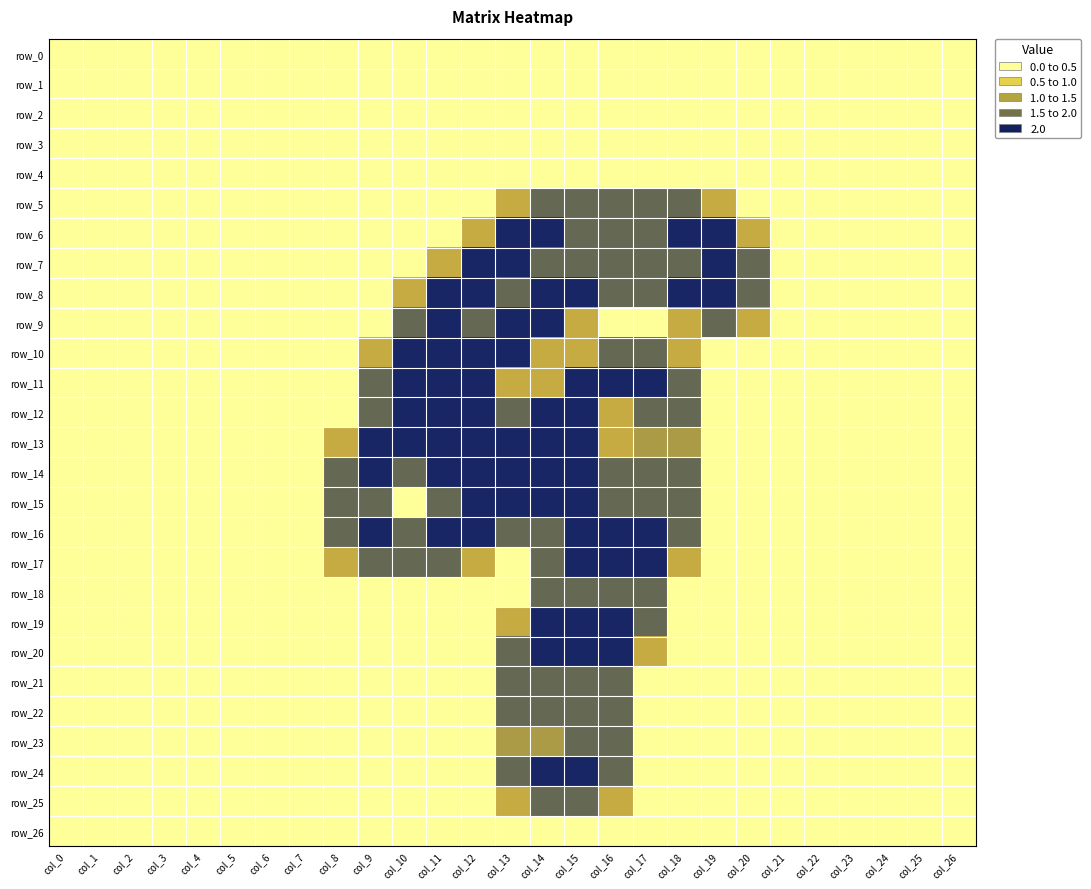

Reading left to right, extract all data points from this chart.

row_0: col_0=0.0	col_1=0.0	col_2=0.0	col_3=0.0	col_4=0.0	col_5=0.0	col_6=0.0	col_7=0.0	col_8=0.0	col_9=0.0	col_10=0.0	col_11=0.0	col_12=0.0	col_13=0.0	col_14=0.0	col_15=0.0	col_16=0.0	col_17=0.0	col_18=0.0	col_19=0.0	col_20=0.0	col_21=0.0	col_22=0.0	col_23=0.0	col_24=0.0	col_25=0.0	col_26=0.0
row_1: col_0=0.0	col_1=0.0	col_2=0.0	col_3=0.0	col_4=0.0	col_5=0.0	col_6=0.0	col_7=0.0	col_8=0.0	col_9=0.0	col_10=0.0	col_11=0.0	col_12=0.0	col_13=0.0	col_14=0.0	col_15=0.0	col_16=0.0	col_17=0.0	col_18=0.0	col_19=0.0	col_20=0.0	col_21=0.0	col_22=0.0	col_23=0.0	col_24=0.0	col_25=0.0	col_26=0.0
row_2: col_0=0.0	col_1=0.0	col_2=0.0	col_3=0.0	col_4=0.0	col_5=0.0	col_6=0.0	col_7=0.0	col_8=0.0	col_9=0.0	col_10=0.0	col_11=0.0	col_12=0.0	col_13=0.0	col_14=0.0	col_15=0.0	col_16=0.0	col_17=0.0	col_18=0.0	col_19=0.0	col_20=0.0	col_21=0.0	col_22=0.0	col_23=0.0	col_24=0.0	col_25=0.0	col_26=0.0
row_3: col_0=0.0	col_1=0.0	col_2=0.0	col_3=0.0	col_4=0.0	col_5=0.0	col_6=0.0	col_7=0.0	col_8=0.0	col_9=0.0	col_10=0.0	col_11=0.0	col_12=0.0	col_13=0.0	col_14=0.0	col_15=0.0	col_16=0.0	col_17=0.0	col_18=0.0	col_19=0.0	col_20=0.0	col_21=0.0	col_22=0.0	col_23=0.0	col_24=0.0	col_25=0.0	col_26=0.0
row_4: col_0=0.0	col_1=0.0	col_2=0.0	col_3=0.0	col_4=0.0	col_5=0.0	col_6=0.0	col_7=0.0	col_8=0.0	col_9=0.0	col_10=0.0	col_11=0.0	col_12=0.0	col_13=0.0	col_14=0.0	col_15=0.0	col_16=0.0	col_17=0.0	col_18=0.0	col_19=0.0	col_20=0.0	col_21=0.0	col_22=0.0	col_23=0.0	col_24=0.0	col_25=0.0	col_26=0.0
row_5: col_0=0.0	col_1=0.0	col_2=0.0	col_3=0.0	col_4=0.0	col_5=0.0	col_6=0.0	col_7=0.0	col_8=0.0	col_9=0.0	col_10=0.0	col_11=0.0	col_12=0.0	col_13=0.8	col_14=1.5	col_15=1.5	col_16=1.5	col_17=1.5	col_18=1.5	col_19=0.8	col_20=0.0	col_21=0.0	col_22=0.0	col_23=0.0	col_24=0.0	col_25=0.0	col_26=0.0
row_6: col_0=0.0	col_1=0.0	col_2=0.0	col_3=0.0	col_4=0.0	col_5=0.0	col_6=0.0	col_7=0.0	col_8=0.0	col_9=0.0	col_10=0.0	col_11=0.0	col_12=0.8	col_13=2.0	col_14=2.0	col_15=1.5	col_16=1.5	col_17=1.5	col_18=2.0	col_19=2.0	col_20=0.8	col_21=0.0	col_22=0.0	col_23=0.0	col_24=0.0	col_25=0.0	col_26=0.0
row_7: col_0=0.0	col_1=0.0	col_2=0.0	col_3=0.0	col_4=0.0	col_5=0.0	col_6=0.0	col_7=0.0	col_8=0.0	col_9=0.0	col_10=0.0	col_11=0.8	col_12=2.0	col_13=2.0	col_14=1.5	col_15=1.5	col_16=1.5	col_17=1.5	col_18=1.5	col_19=2.0	col_20=1.5	col_21=0.0	col_22=0.0	col_23=0.0	col_24=0.0	col_25=0.0	col_26=0.0
row_8: col_0=0.0	col_1=0.0	col_2=0.0	col_3=0.0	col_4=0.0	col_5=0.0	col_6=0.0	col_7=0.0	col_8=0.0	col_9=0.0	col_10=0.8	col_11=2.0	col_12=2.0	col_13=1.5	col_14=2.0	col_15=2.0	col_16=1.5	col_17=1.5	col_18=2.0	col_19=2.0	col_20=1.5	col_21=0.0	col_22=0.0	col_23=0.0	col_24=0.0	col_25=0.0	col_26=0.0
row_9: col_0=0.0	col_1=0.0	col_2=0.0	col_3=0.0	col_4=0.0	col_5=0.0	col_6=0.0	col_7=0.0	col_8=0.0	col_9=0.0	col_10=1.5	col_11=2.0	col_12=1.5	col_13=2.0	col_14=2.0	col_15=0.8	col_16=0.0	col_17=0.0	col_18=0.8	col_19=1.5	col_20=0.8	col_21=0.0	col_22=0.0	col_23=0.0	col_24=0.0	col_25=0.0	col_26=0.0
row_10: col_0=0.0	col_1=0.0	col_2=0.0	col_3=0.0	col_4=0.0	col_5=0.0	col_6=0.0	col_7=0.0	col_8=0.0	col_9=0.8	col_10=2.0	col_11=2.0	col_12=2.0	col_13=2.0	col_14=0.8	col_15=0.8	col_16=1.5	col_17=1.5	col_18=0.8	col_19=0.0	col_20=0.0	col_21=0.0	col_22=0.0	col_23=0.0	col_24=0.0	col_25=0.0	col_26=0.0
row_11: col_0=0.0	col_1=0.0	col_2=0.0	col_3=0.0	col_4=0.0	col_5=0.0	col_6=0.0	col_7=0.0	col_8=0.0	col_9=1.5	col_10=2.0	col_11=2.0	col_12=2.0	col_13=0.8	col_14=0.8	col_15=2.0	col_16=2.0	col_17=2.0	col_18=1.5	col_19=0.0	col_20=0.0	col_21=0.0	col_22=0.0	col_23=0.0	col_24=0.0	col_25=0.0	col_26=0.0
row_12: col_0=0.0	col_1=0.0	col_2=0.0	col_3=0.0	col_4=0.0	col_5=0.0	col_6=0.0	col_7=0.0	col_8=0.0	col_9=1.5	col_10=2.0	col_11=2.0	col_12=2.0	col_13=1.5	col_14=2.0	col_15=2.0	col_16=0.8	col_17=1.5	col_18=1.5	col_19=0.0	col_20=0.0	col_21=0.0	col_22=0.0	col_23=0.0	col_24=0.0	col_25=0.0	col_26=0.0
row_13: col_0=0.0	col_1=0.0	col_2=0.0	col_3=0.0	col_4=0.0	col_5=0.0	col_6=0.0	col_7=0.0	col_8=0.8	col_9=2.0	col_10=2.0	col_11=2.0	col_12=2.0	col_13=2.0	col_14=2.0	col_15=2.0	col_16=0.8	col_17=1.0	col_18=1.0	col_19=0.0	col_20=0.0	col_21=0.0	col_22=0.0	col_23=0.0	col_24=0.0	col_25=0.0	col_26=0.0
row_14: col_0=0.0	col_1=0.0	col_2=0.0	col_3=0.0	col_4=0.0	col_5=0.0	col_6=0.0	col_7=0.0	col_8=1.5	col_9=2.0	col_10=1.5	col_11=2.0	col_12=2.0	col_13=2.0	col_14=2.0	col_15=2.0	col_16=1.5	col_17=1.5	col_18=1.5	col_19=0.0	col_20=0.0	col_21=0.0	col_22=0.0	col_23=0.0	col_24=0.0	col_25=0.0	col_26=0.0
row_15: col_0=0.0	col_1=0.0	col_2=0.0	col_3=0.0	col_4=0.0	col_5=0.0	col_6=0.0	col_7=0.0	col_8=1.5	col_9=1.5	col_10=0.0	col_11=1.5	col_12=2.0	col_13=2.0	col_14=2.0	col_15=2.0	col_16=1.5	col_17=1.5	col_18=1.5	col_19=0.0	col_20=0.0	col_21=0.0	col_22=0.0	col_23=0.0	col_24=0.0	col_25=0.0	col_26=0.0
row_16: col_0=0.0	col_1=0.0	col_2=0.0	col_3=0.0	col_4=0.0	col_5=0.0	col_6=0.0	col_7=0.0	col_8=1.5	col_9=2.0	col_10=1.5	col_11=2.0	col_12=2.0	col_13=1.5	col_14=1.5	col_15=2.0	col_16=2.0	col_17=2.0	col_18=1.5	col_19=0.0	col_20=0.0	col_21=0.0	col_22=0.0	col_23=0.0	col_24=0.0	col_25=0.0	col_26=0.0
row_17: col_0=0.0	col_1=0.0	col_2=0.0	col_3=0.0	col_4=0.0	col_5=0.0	col_6=0.0	col_7=0.0	col_8=0.8	col_9=1.5	col_10=1.5	col_11=1.5	col_12=0.8	col_13=0.0	col_14=1.5	col_15=2.0	col_16=2.0	col_17=2.0	col_18=0.8	col_19=0.0	col_20=0.0	col_21=0.0	col_22=0.0	col_23=0.0	col_24=0.0	col_25=0.0	col_26=0.0
row_18: col_0=0.0	col_1=0.0	col_2=0.0	col_3=0.0	col_4=0.0	col_5=0.0	col_6=0.0	col_7=0.0	col_8=0.0	col_9=0.0	col_10=0.0	col_11=0.0	col_12=0.0	col_13=0.0	col_14=1.5	col_15=1.5	col_16=1.5	col_17=1.5	col_18=0.0	col_19=0.0	col_20=0.0	col_21=0.0	col_22=0.0	col_23=0.0	col_24=0.0	col_25=0.0	col_26=0.0
row_19: col_0=0.0	col_1=0.0	col_2=0.0	col_3=0.0	col_4=0.0	col_5=0.0	col_6=0.0	col_7=0.0	col_8=0.0	col_9=0.0	col_10=0.0	col_11=0.0	col_12=0.0	col_13=0.8	col_14=2.0	col_15=2.0	col_16=2.0	col_17=1.5	col_18=0.0	col_19=0.0	col_20=0.0	col_21=0.0	col_22=0.0	col_23=0.0	col_24=0.0	col_25=0.0	col_26=0.0
row_20: col_0=0.0	col_1=0.0	col_2=0.0	col_3=0.0	col_4=0.0	col_5=0.0	col_6=0.0	col_7=0.0	col_8=0.0	col_9=0.0	col_10=0.0	col_11=0.0	col_12=0.0	col_13=1.5	col_14=2.0	col_15=2.0	col_16=2.0	col_17=0.8	col_18=0.0	col_19=0.0	col_20=0.0	col_21=0.0	col_22=0.0	col_23=0.0	col_24=0.0	col_25=0.0	col_26=0.0
row_21: col_0=0.0	col_1=0.0	col_2=0.0	col_3=0.0	col_4=0.0	col_5=0.0	col_6=0.0	col_7=0.0	col_8=0.0	col_9=0.0	col_10=0.0	col_11=0.0	col_12=0.0	col_13=1.5	col_14=1.5	col_15=1.5	col_16=1.5	col_17=0.0	col_18=0.0	col_19=0.0	col_20=0.0	col_21=0.0	col_22=0.0	col_23=0.0	col_24=0.0	col_25=0.0	col_26=0.0
row_22: col_0=0.0	col_1=0.0	col_2=0.0	col_3=0.0	col_4=0.0	col_5=0.0	col_6=0.0	col_7=0.0	col_8=0.0	col_9=0.0	col_10=0.0	col_11=0.0	col_12=0.0	col_13=1.5	col_14=1.5	col_15=1.5	col_16=1.5	col_17=0.0	col_18=0.0	col_19=0.0	col_20=0.0	col_21=0.0	col_22=0.0	col_23=0.0	col_24=0.0	col_25=0.0	col_26=0.0
row_23: col_0=0.0	col_1=0.0	col_2=0.0	col_3=0.0	col_4=0.0	col_5=0.0	col_6=0.0	col_7=0.0	col_8=0.0	col_9=0.0	col_10=0.0	col_11=0.0	col_12=0.0	col_13=1.0	col_14=1.0	col_15=1.5	col_16=1.5	col_17=0.0	col_18=0.0	col_19=0.0	col_20=0.0	col_21=0.0	col_22=0.0	col_23=0.0	col_24=0.0	col_25=0.0	col_26=0.0
row_24: col_0=0.0	col_1=0.0	col_2=0.0	col_3=0.0	col_4=0.0	col_5=0.0	col_6=0.0	col_7=0.0	col_8=0.0	col_9=0.0	col_10=0.0	col_11=0.0	col_12=0.0	col_13=1.5	col_14=2.0	col_15=2.0	col_16=1.5	col_17=0.0	col_18=0.0	col_19=0.0	col_20=0.0	col_21=0.0	col_22=0.0	col_23=0.0	col_24=0.0	col_25=0.0	col_26=0.0
row_25: col_0=0.0	col_1=0.0	col_2=0.0	col_3=0.0	col_4=0.0	col_5=0.0	col_6=0.0	col_7=0.0	col_8=0.0	col_9=0.0	col_10=0.0	col_11=0.0	col_12=0.0	col_13=0.8	col_14=1.5	col_15=1.5	col_16=0.8	col_17=0.0	col_18=0.0	col_19=0.0	col_20=0.0	col_21=0.0	col_22=0.0	col_23=0.0	col_24=0.0	col_25=0.0	col_26=0.0
row_26: col_0=0.0	col_1=0.0	col_2=0.0	col_3=0.0	col_4=0.0	col_5=0.0	col_6=0.0	col_7=0.0	col_8=0.0	col_9=0.0	col_10=0.0	col_11=0.0	col_12=0.0	col_13=0.0	col_14=0.0	col_15=0.0	col_16=0.0	col_17=0.0	col_18=0.0	col_19=0.0	col_20=0.0	col_21=0.0	col_22=0.0	col_23=0.0	col_24=0.0	col_25=0.0	col_26=0.0